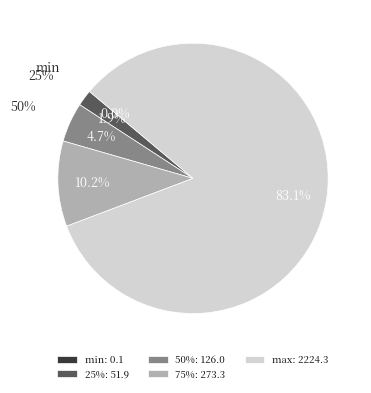

Which category has the smallest portion of the pie?

min